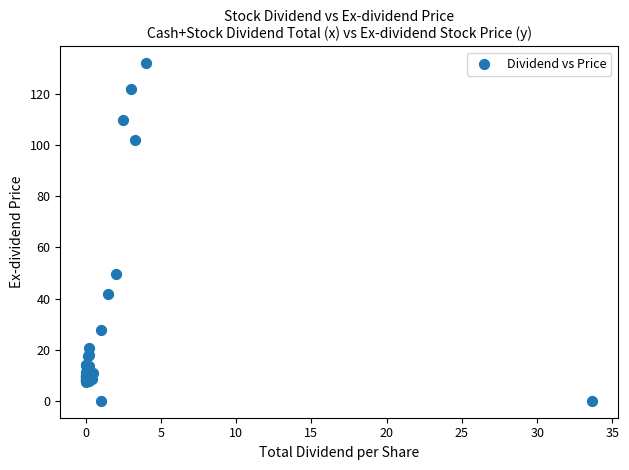

What Y value in the scatter plot is closest to 66?

49.7